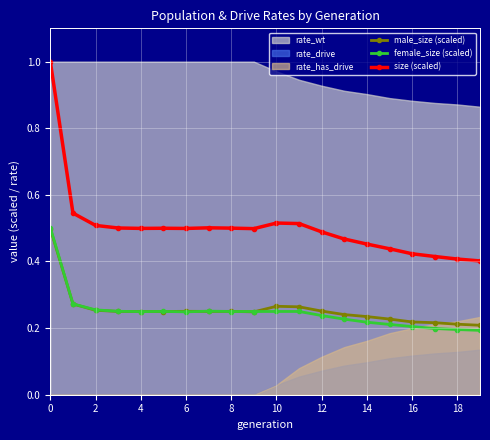

Is the value of size (scaled) at 16 greater than the value of female_size (scaled) at 0?

No